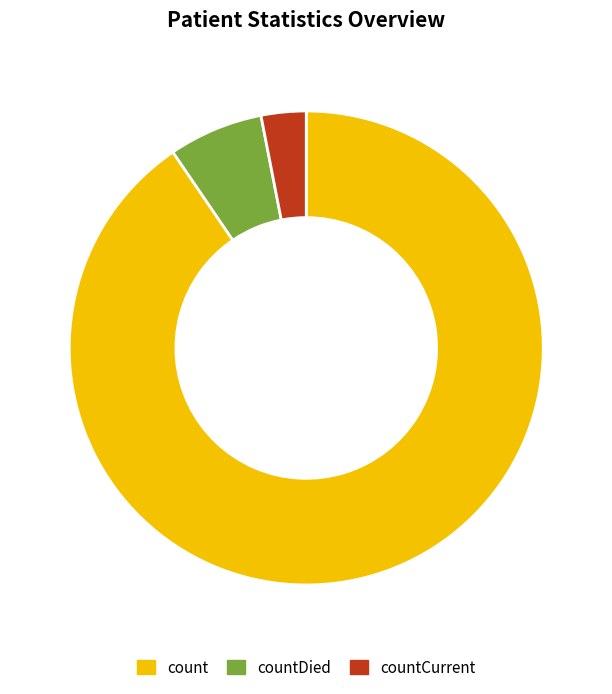

Is there any slice that represents more than half of the pie?

Yes